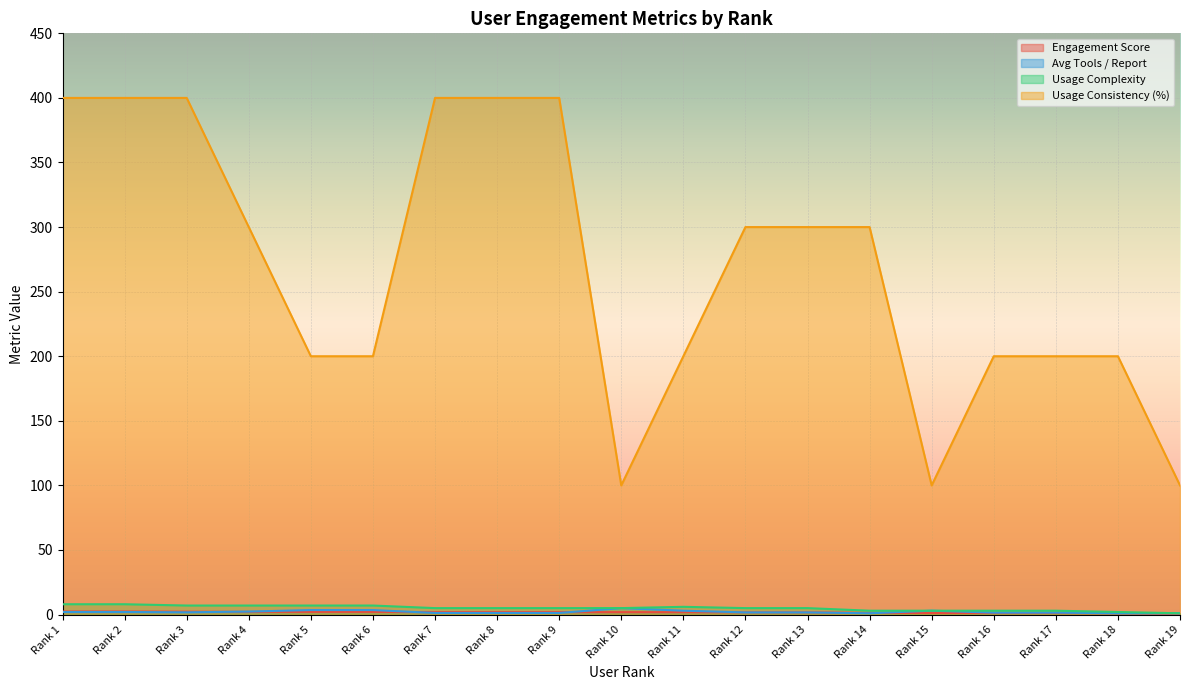

What is the sum of the Usage Consistency (%) values at Rank 14 and Rank 13?

600.0